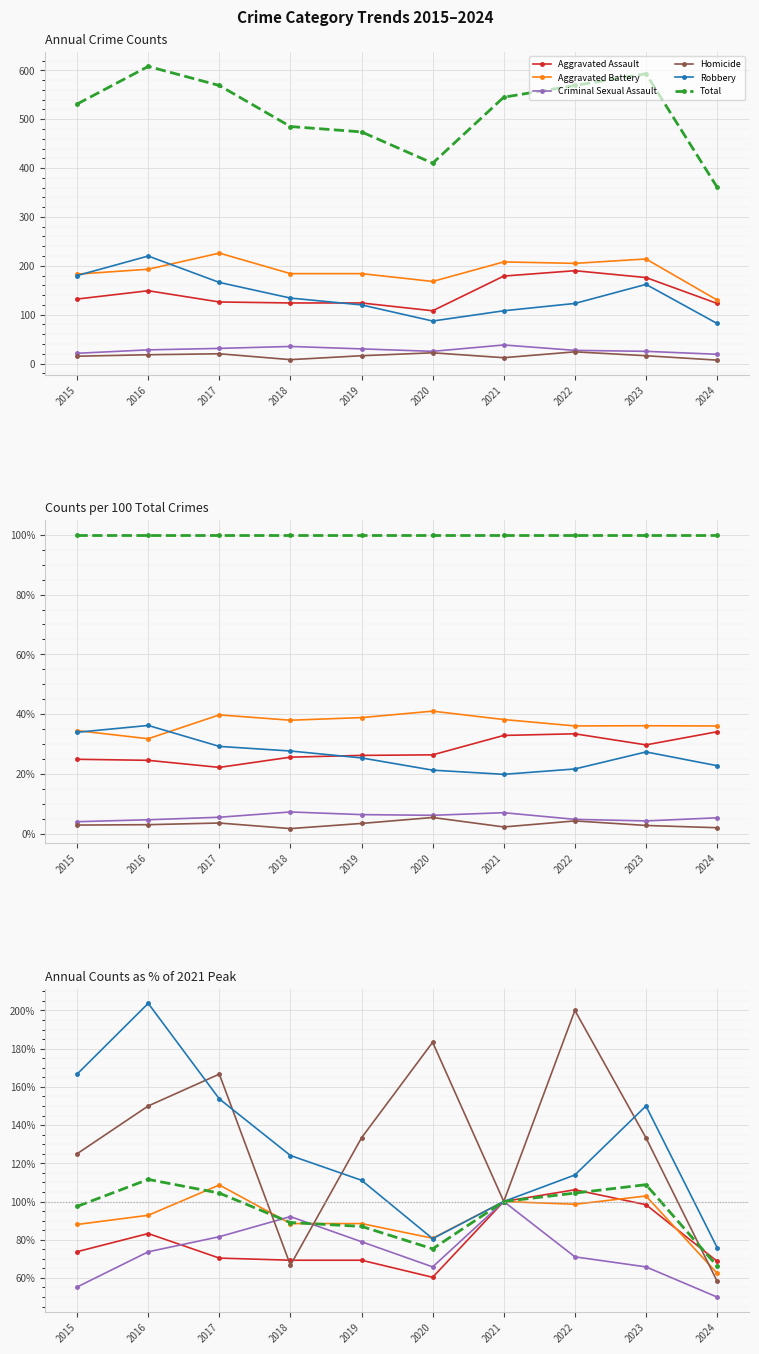

Does the chart display data point markers on the line(s)?

Yes